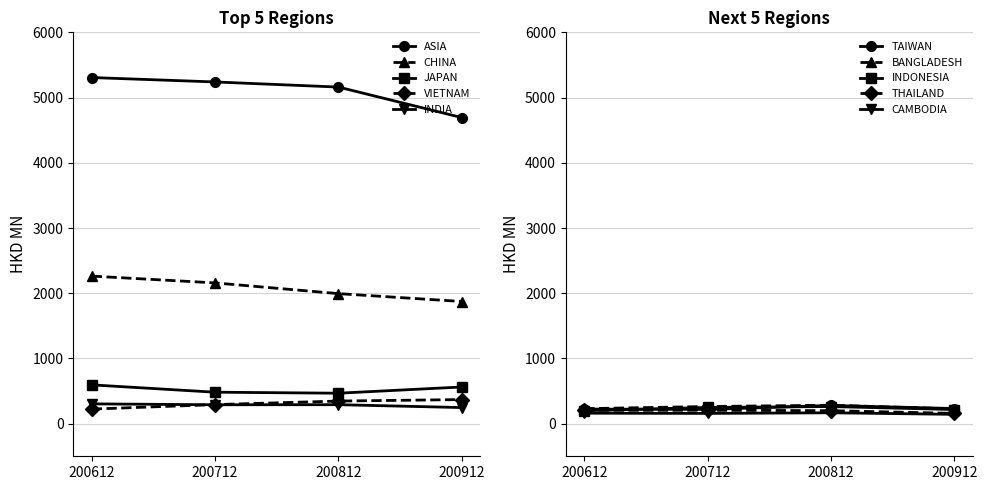

Rank the categories by 200712 value from highest to lowest.

ASIA, CHINA, JAPAN, VIETNAM, INDIA, BANGLADESH, INDONESIA, TAIWAN, THAILAND, CAMBODIA